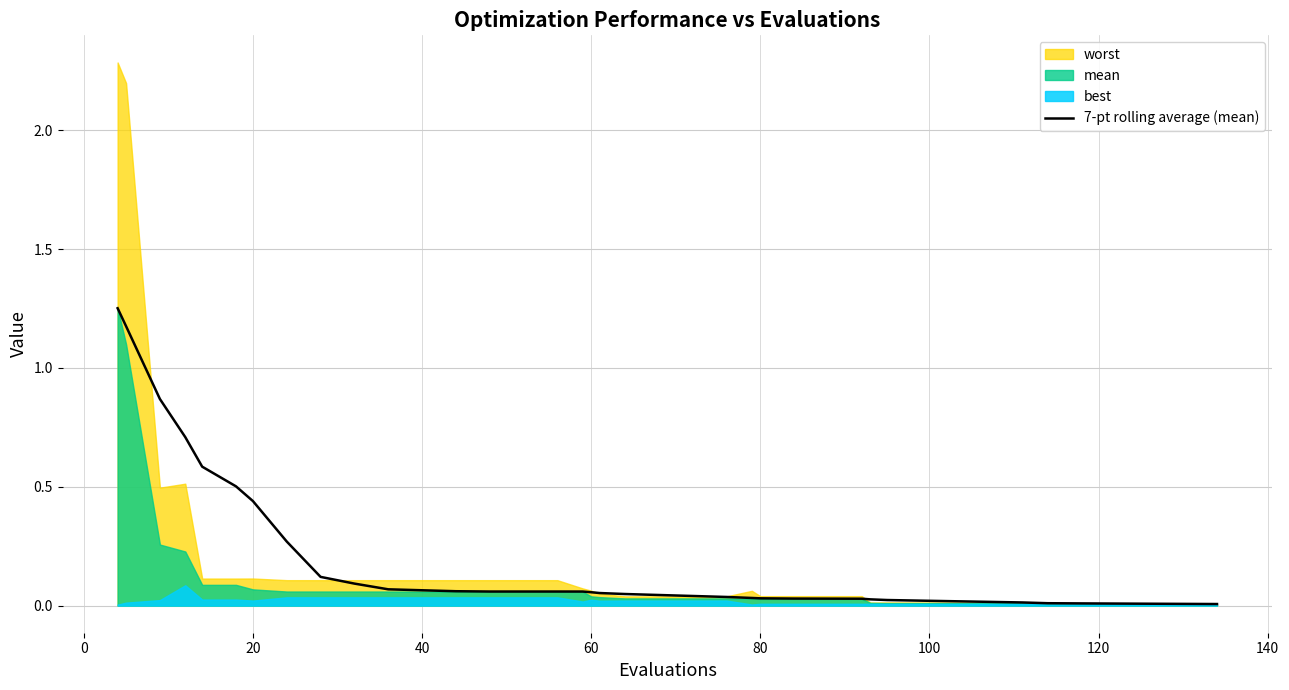

How many data points does each series have?

40